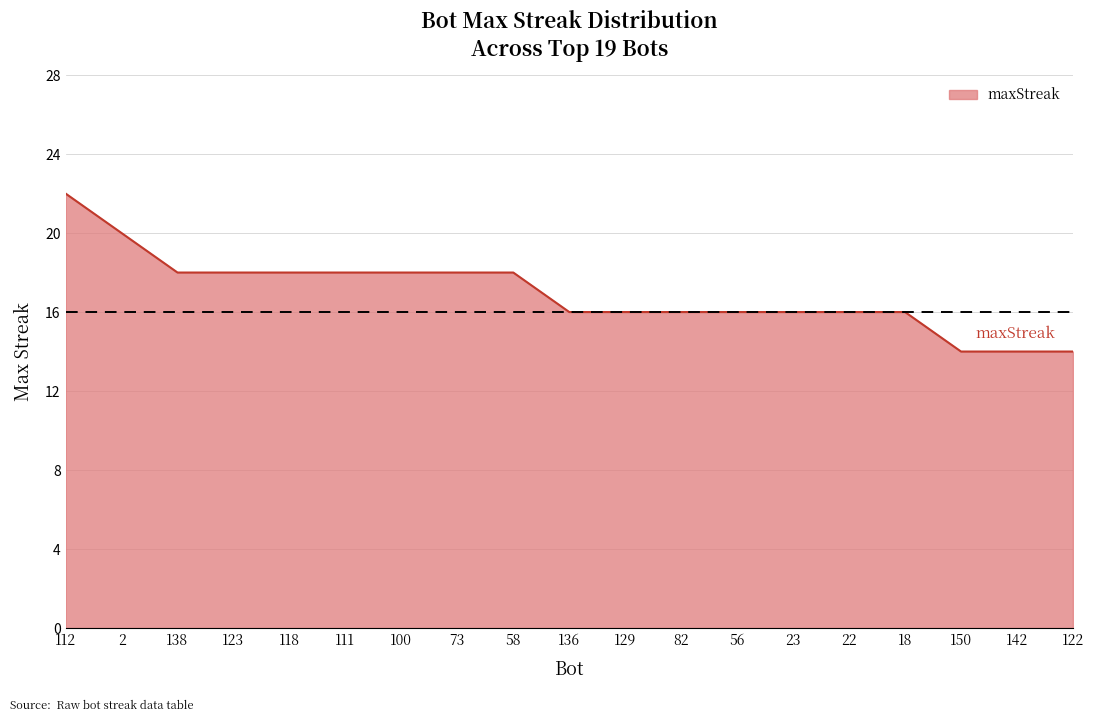

Reading left to right, what are all the values shown in this chart?

22	20	18	18	18	18	18	18	18	16	16	16	16	16	16	16	14	14	14